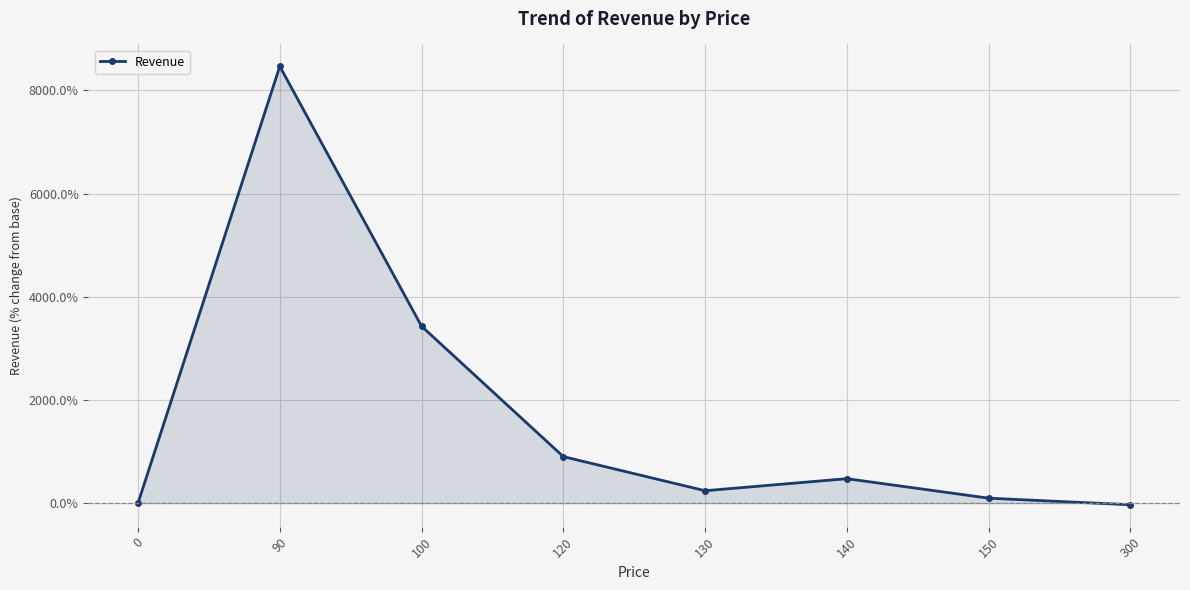

Read the value at 140.

472.2